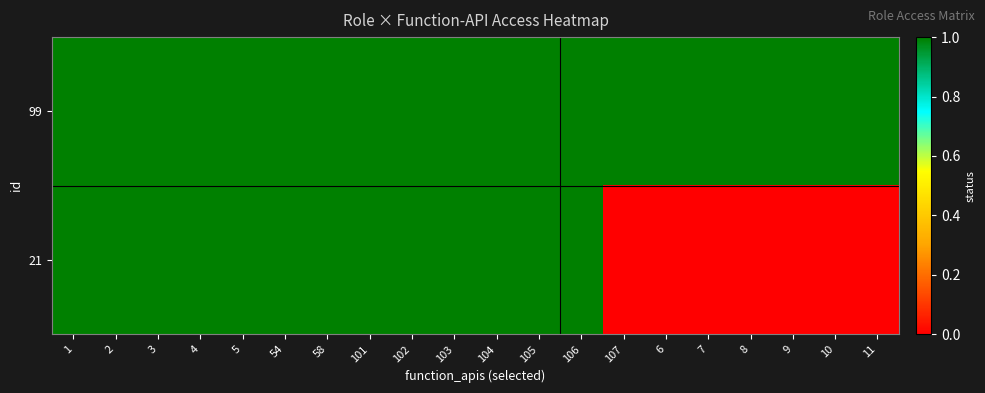

List the series in order of their overall mean, highest first.

99, 21